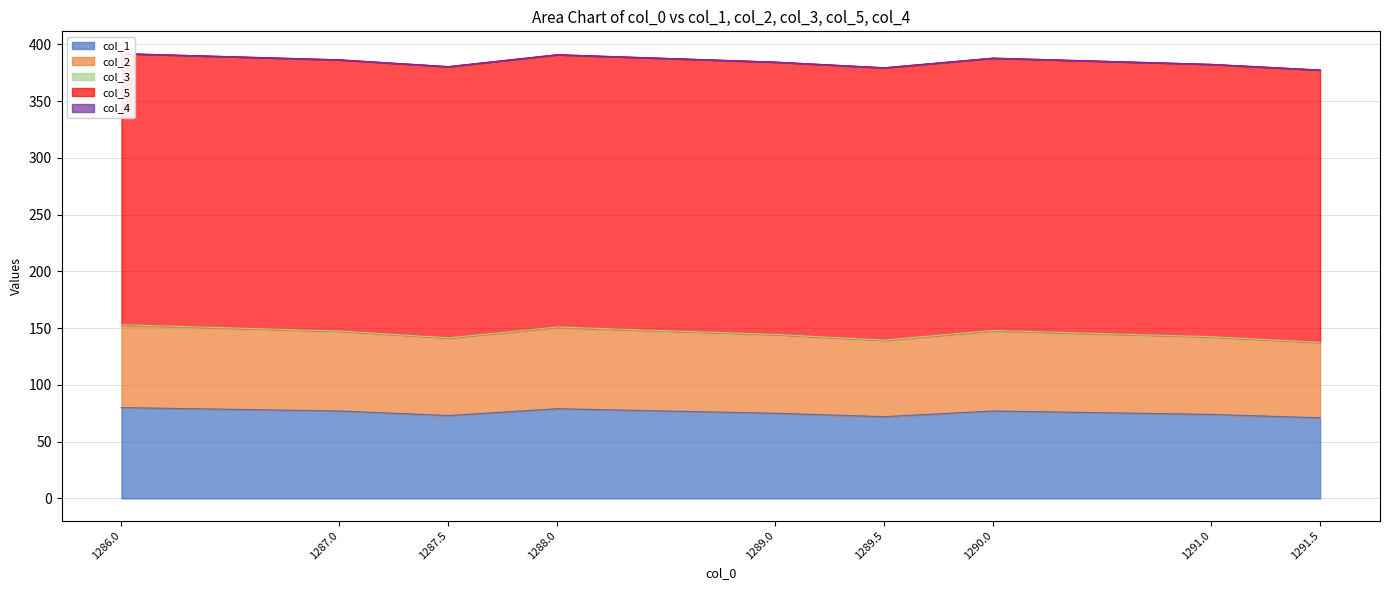

Reading left to right, transcribe all the data shown in this chart.

col_1: 80.0	77.0	73.0	79.0	75.0	72.0	77.0	74.0	71.0
col_2: 72.0	70.0	68.0	71.0	69.0	67.0	70.0	68.0	66.0
col_3: 1.0	0.5	0.5	1.0	0.5	0.5	1.0	0.5	0.5
col_5: 239.0	239.0	239.0	240.0	240.0	240.0	240.0	240.0	240.0
col_4: 0.0	0.0	0.0	0.0	0.0	0.0	0.0	0.0	0.0